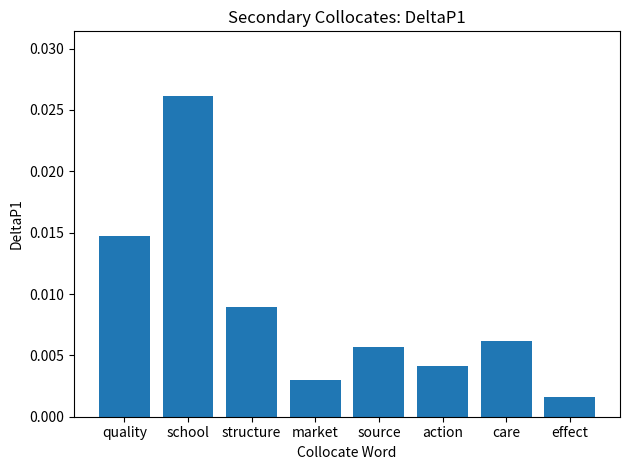

Which label corresponds to the smallest value in the chart?

effect